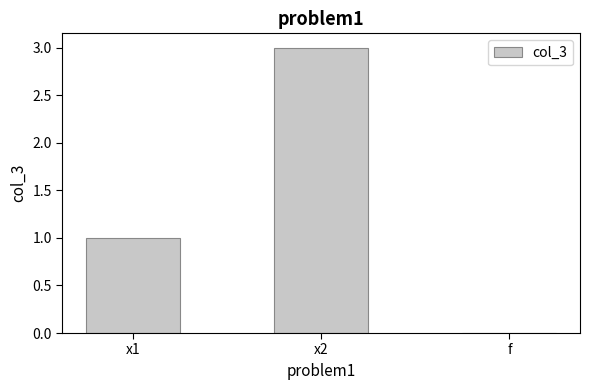

Which label corresponds to the largest value in the chart?

x2